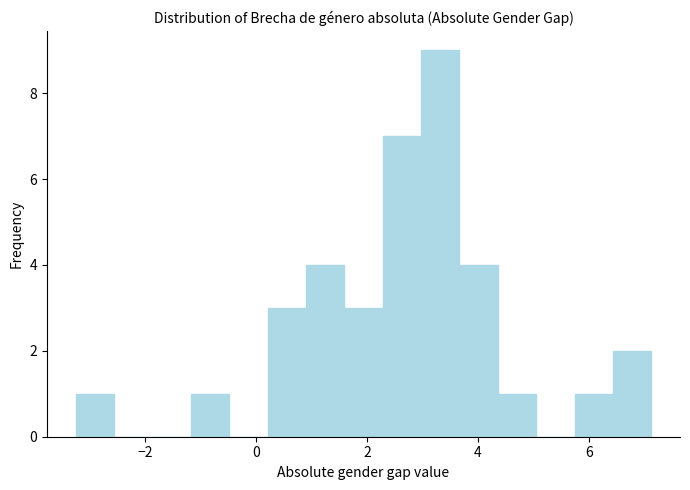

Around what value on the x-axis is the tallest bar? Give the approximate position of its centre, as read against the axis.

3.4